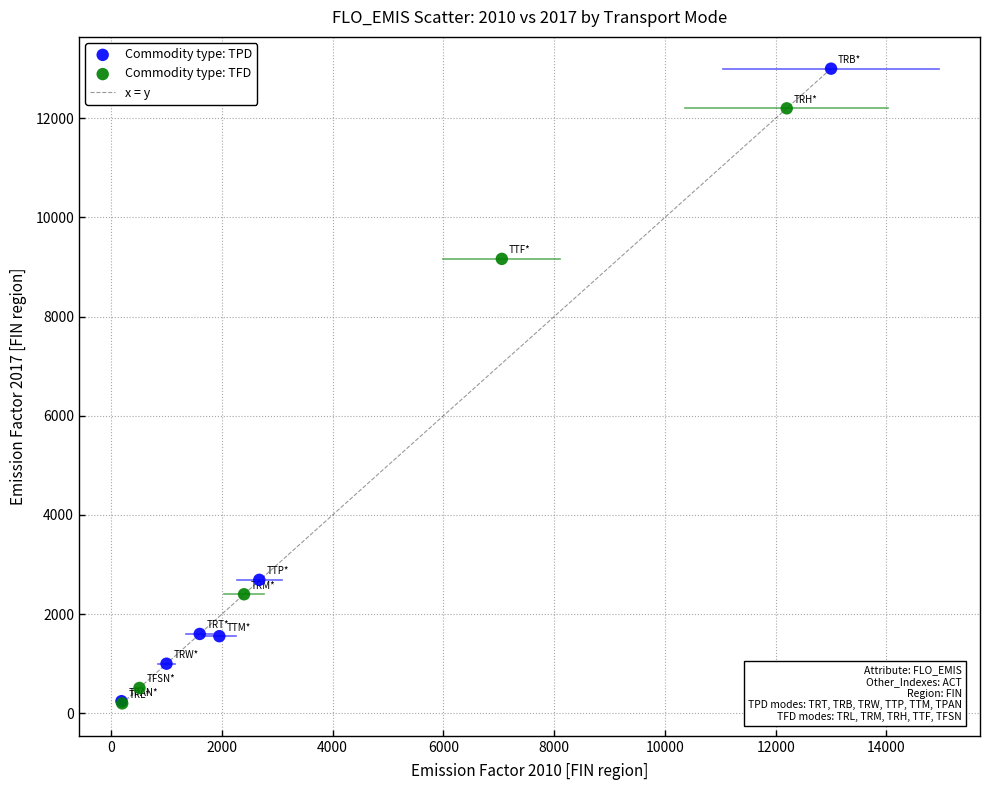

Which series reaches the maximum Y coordinate?

Commodity type: TPD